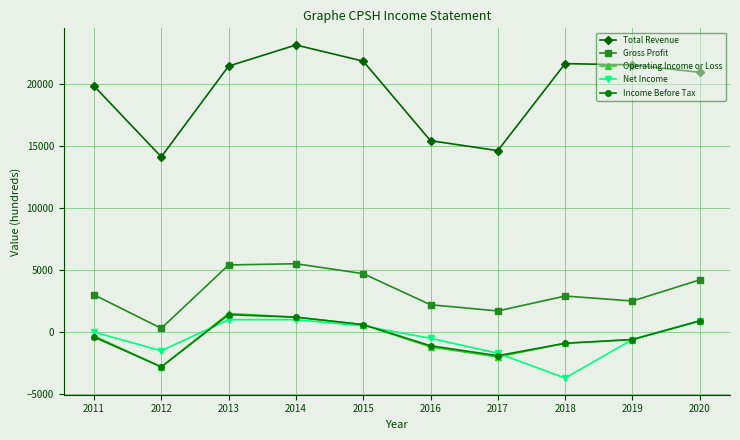

Does the chart display data point markers on the line(s)?

Yes